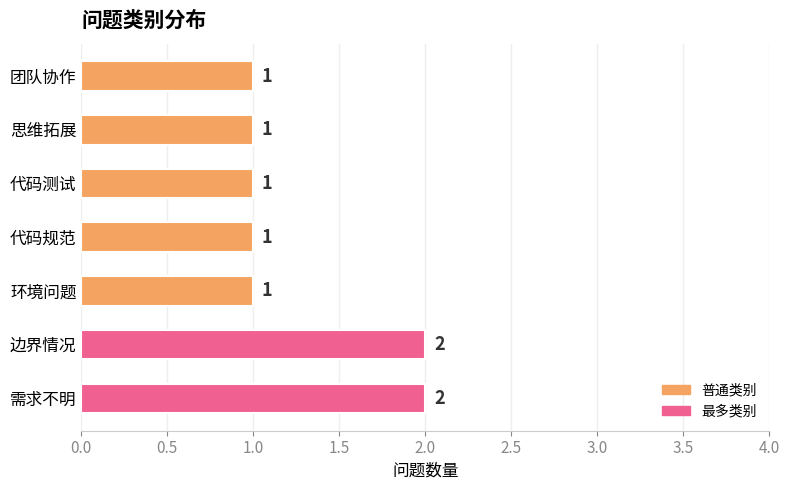

How many values are between 1 and 2?

7